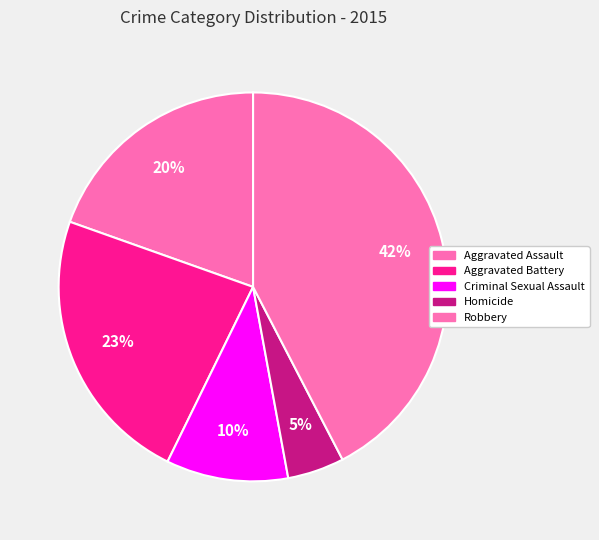

Is there a majority slice in this chart?

No